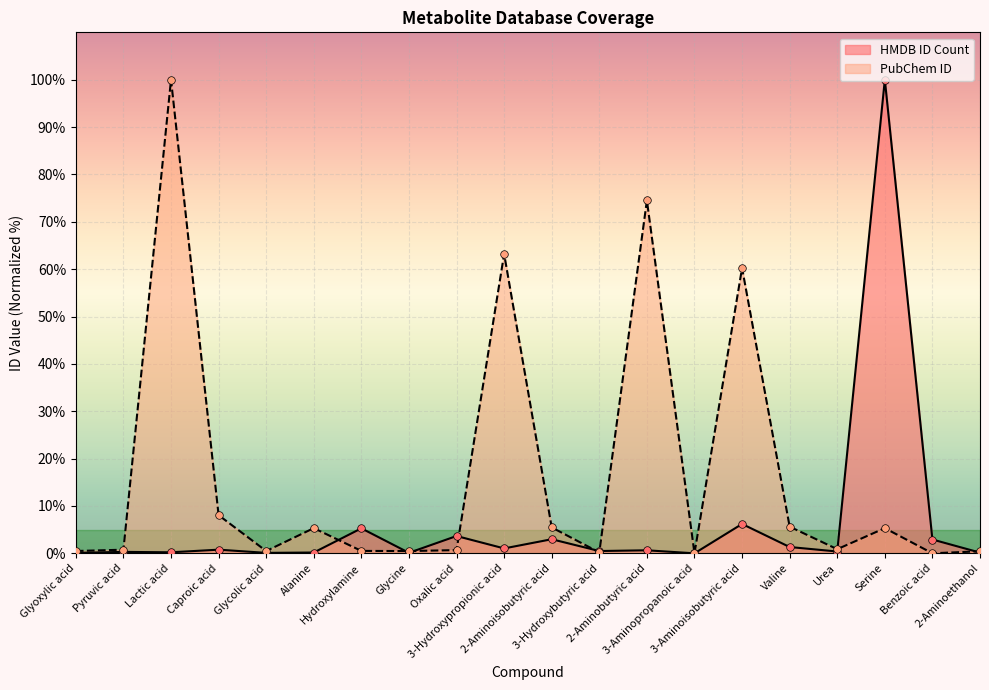

Which series reaches the minimum Y coordinate?

HMDB ID Count